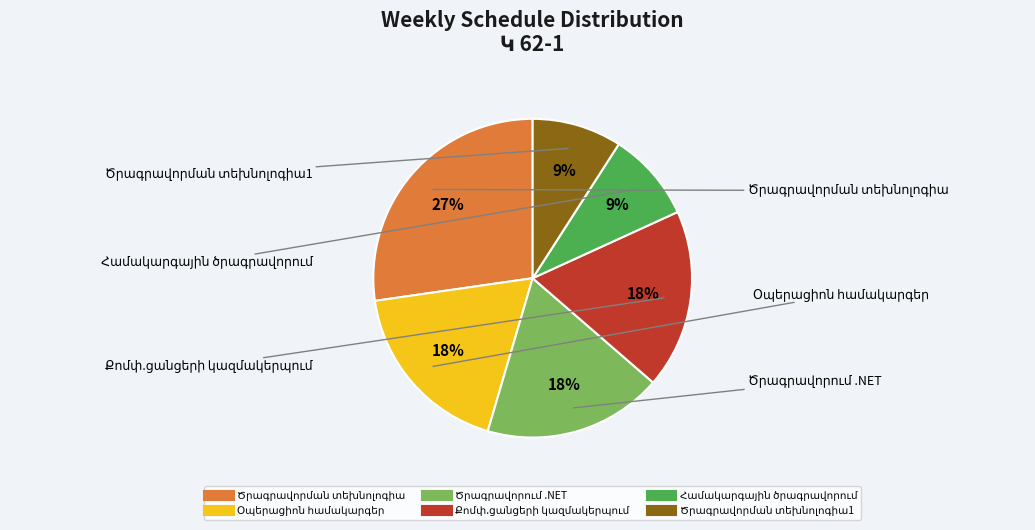

Is there any slice that represents more than half of the pie?

No